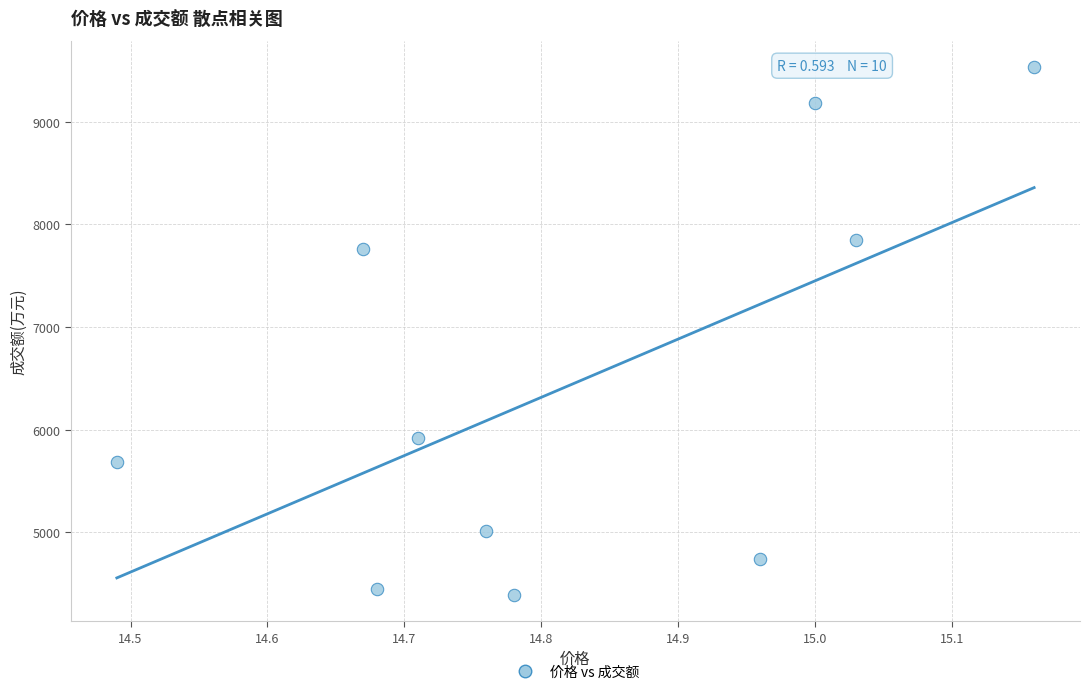

What is the average Y value?

6452